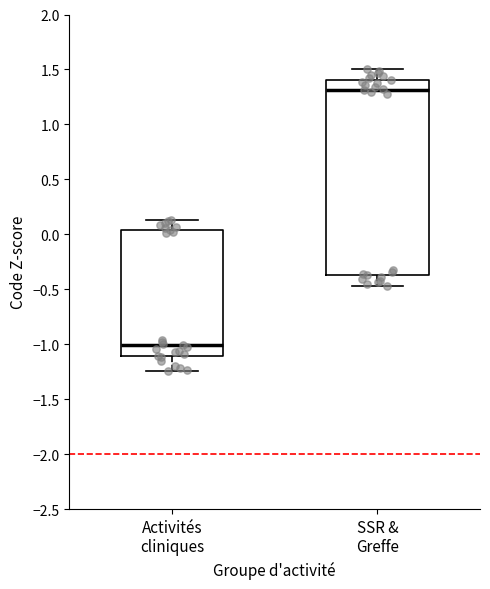

Reading left to right, read every box against the y-axis: the position of its median line, the range the box covers, and the ends of its whiskers. The values are not printed on the chart, so give them approximately, as read against the axis.

Activités cliniques: median -1.00, box -1.10 to 0.05, whiskers -1.25 to 0.15
SSR & Greffe: median 1.30, box -0.35 to 1.40, whiskers -0.45 to 1.50